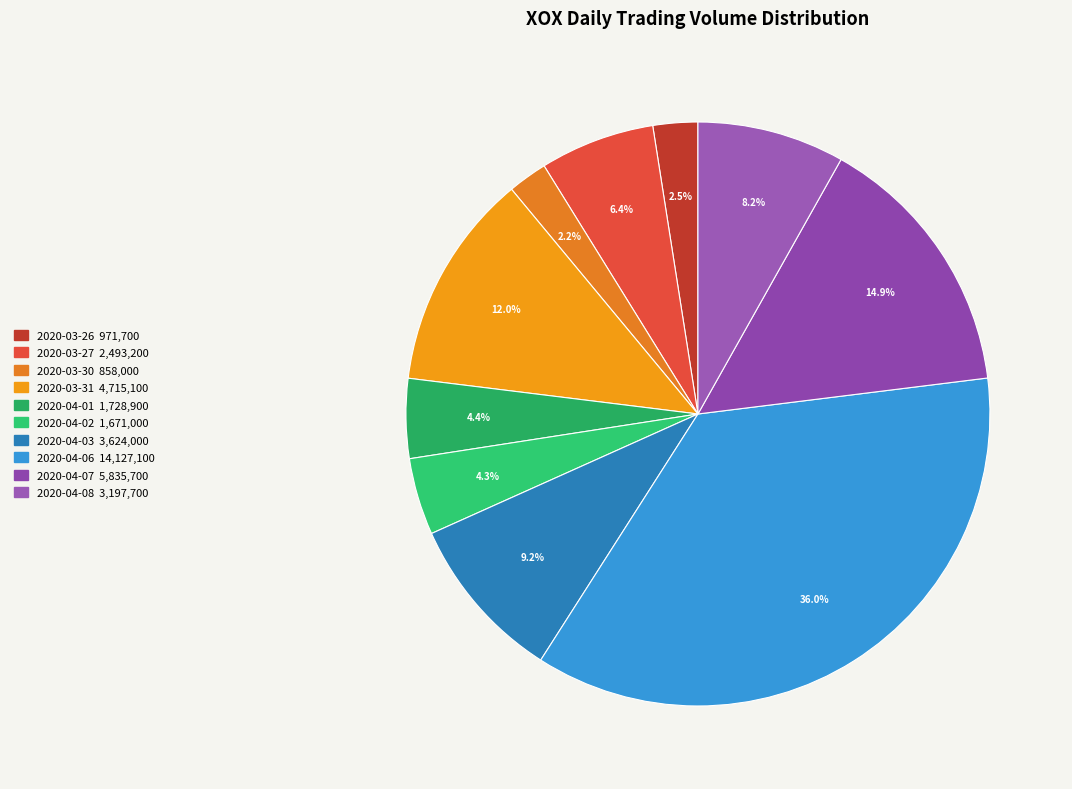

To the nearest percent, what percentage of the pie is 2020-03-27?

6%